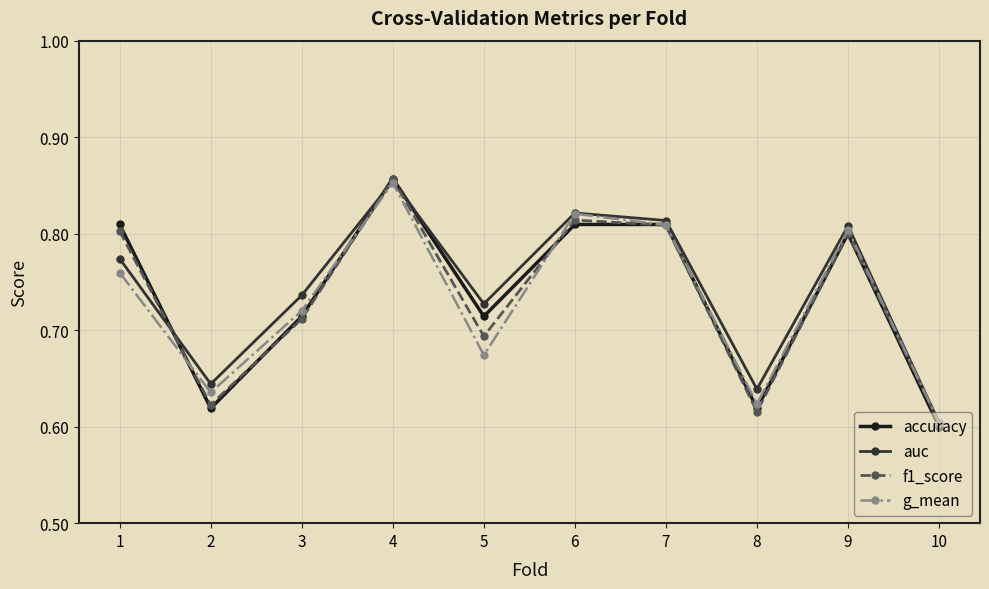

How many lines are shown in the chart?

4